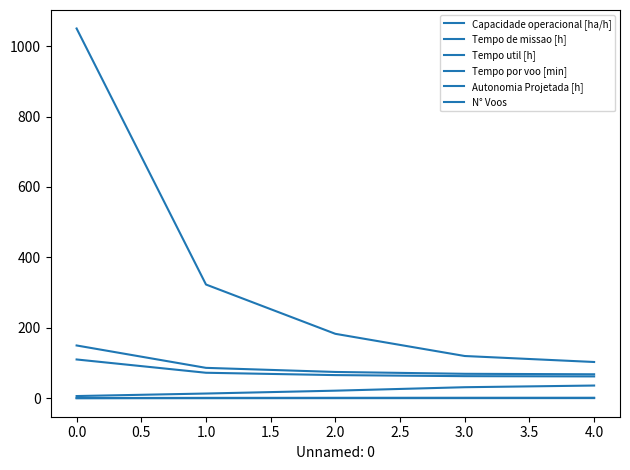

True or false: Tempo util [h] and Tempo por voo [min] cross at least once.

False